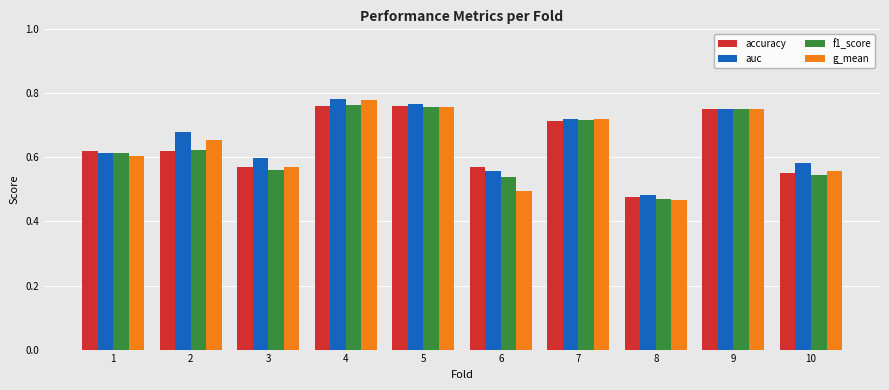

The value of accuracy at 3 is 0.3. True or false?

False